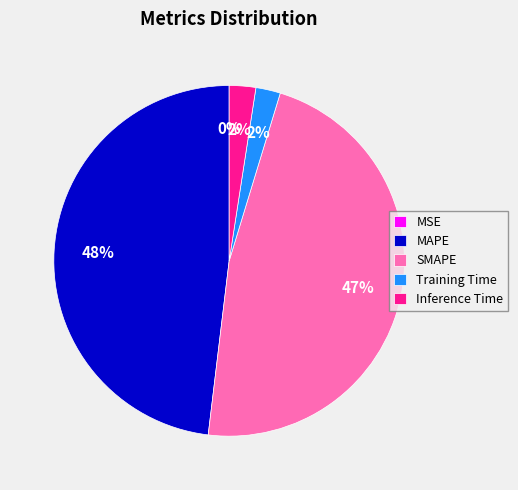

Is MAPE the majority of the pie?

No